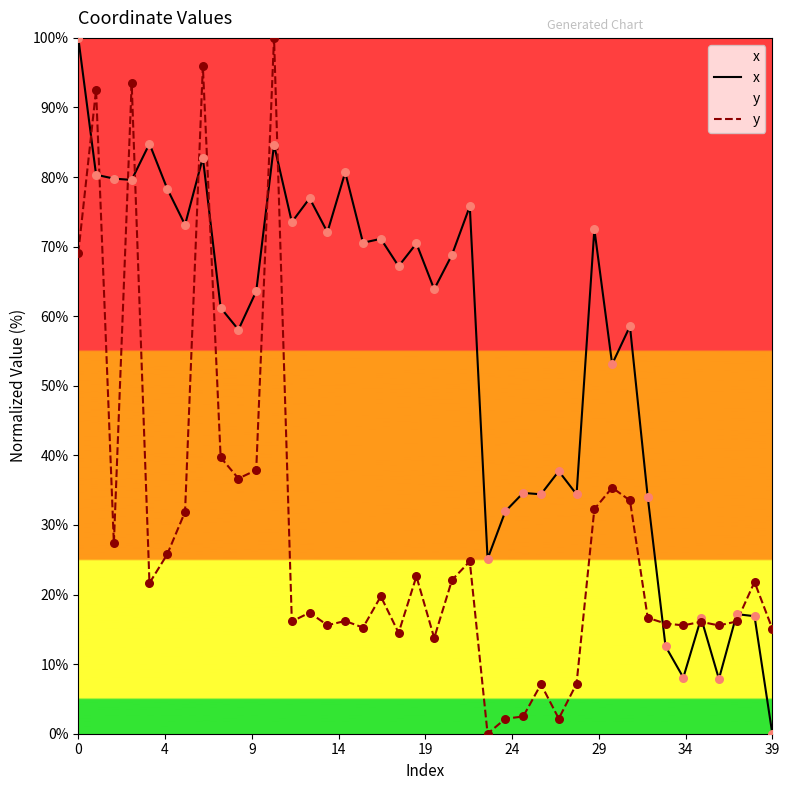

At how many categories does at least one series exceed 28?

32